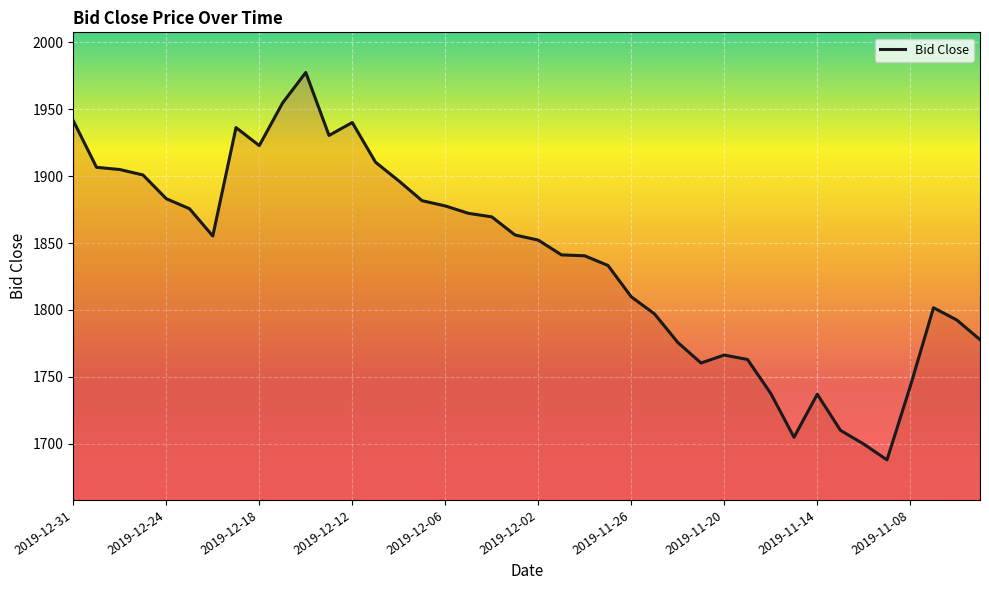

What is the smallest value displayed?

1688.0